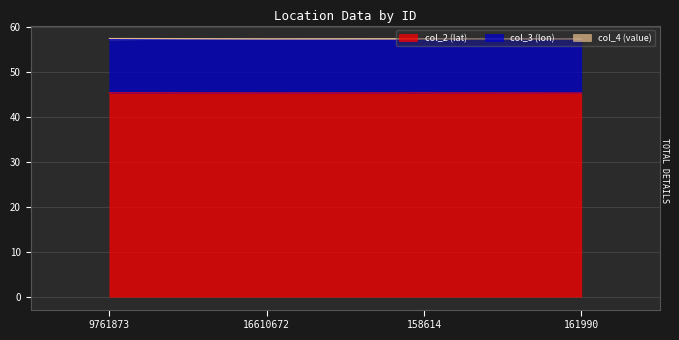

At which category does the chart reach its minimum across all series?

161990